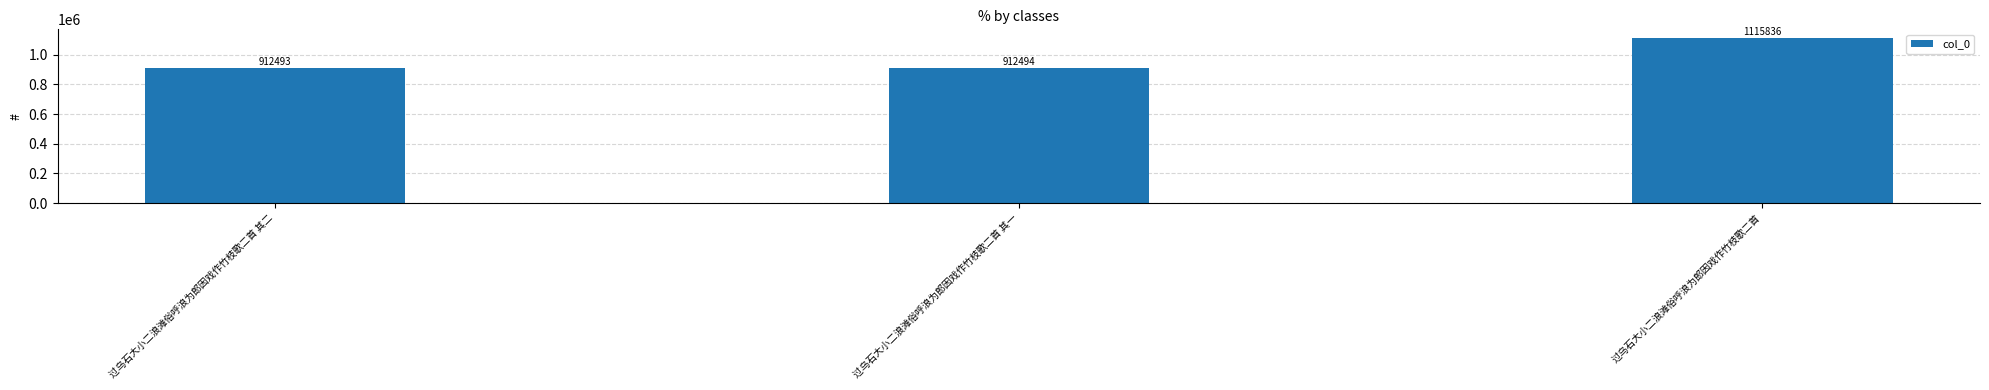

What is the label of the 2nd bar from the left?

过乌石大小二浪滩俗呼浪为郎因戏作竹枝歌二首 其一